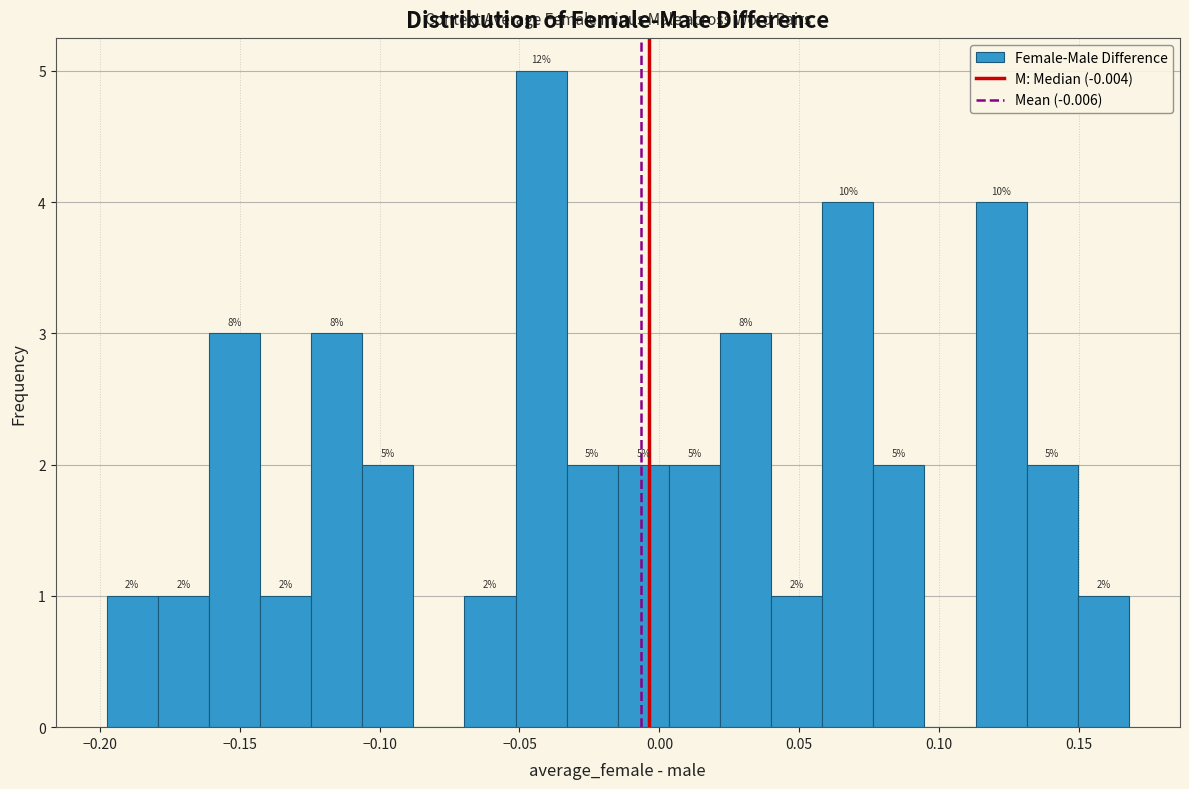

Around what value on the x-axis is the tallest bar? Give the approximate position of its centre, as read against the axis.

-0.040